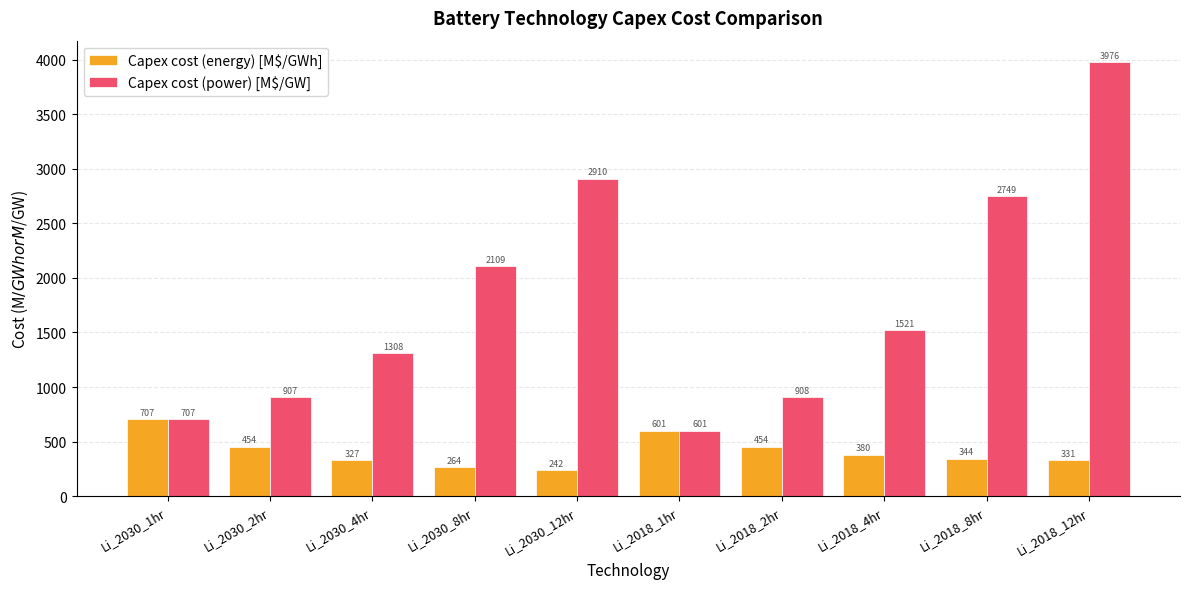

What is the difference between the Capex cost (energy) [M$/GWh] values at Li_2018_4hr and Li_2030_1hr?

326.5